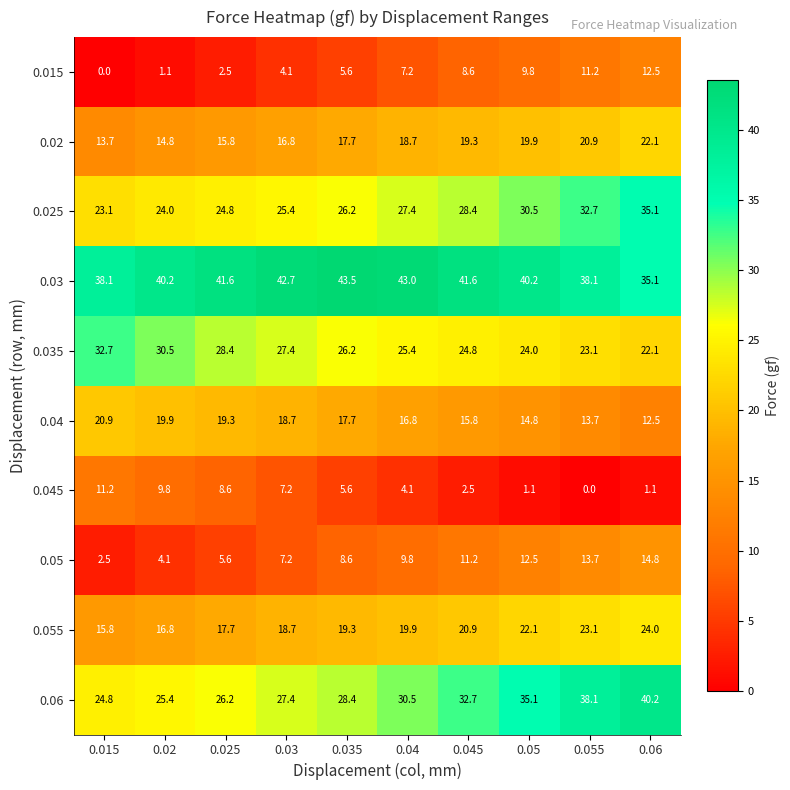

What is the maximum value for 0.06?

40.2